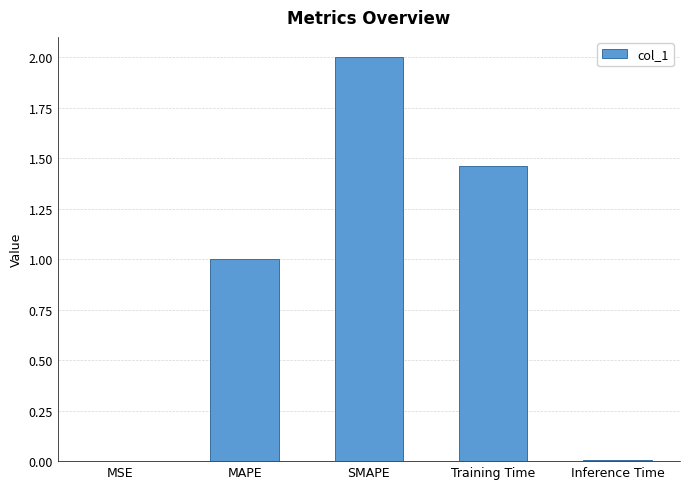

What is the sum of all values?

4.5